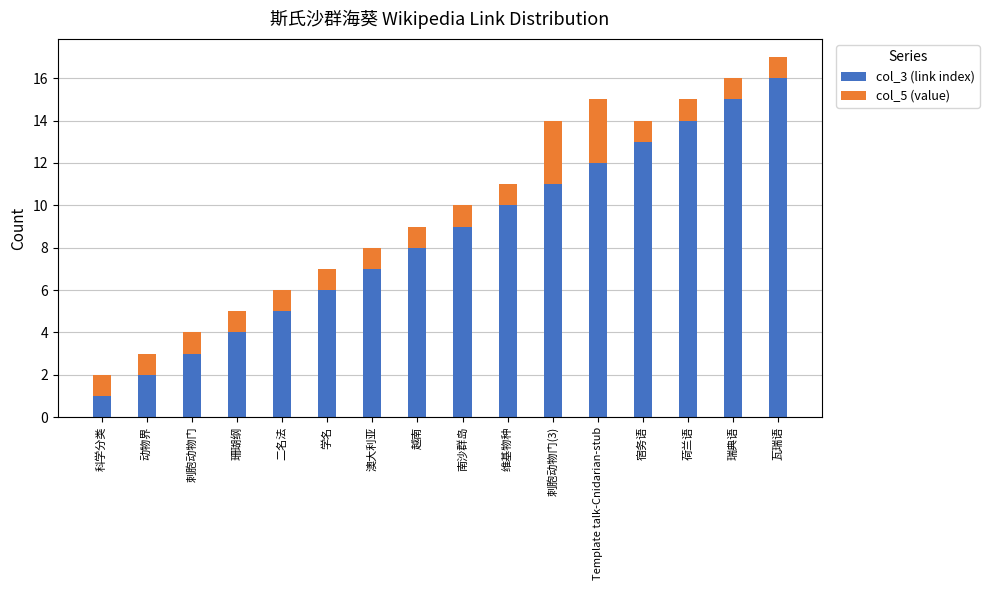

Count the number of data series in this chart.

2